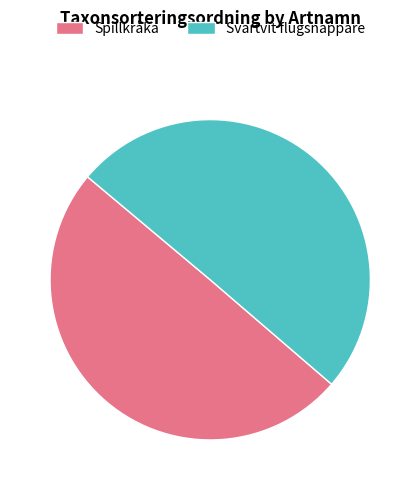

Is the sum of Spillkråka and Svartvit flugsnappare greater than half?

Yes